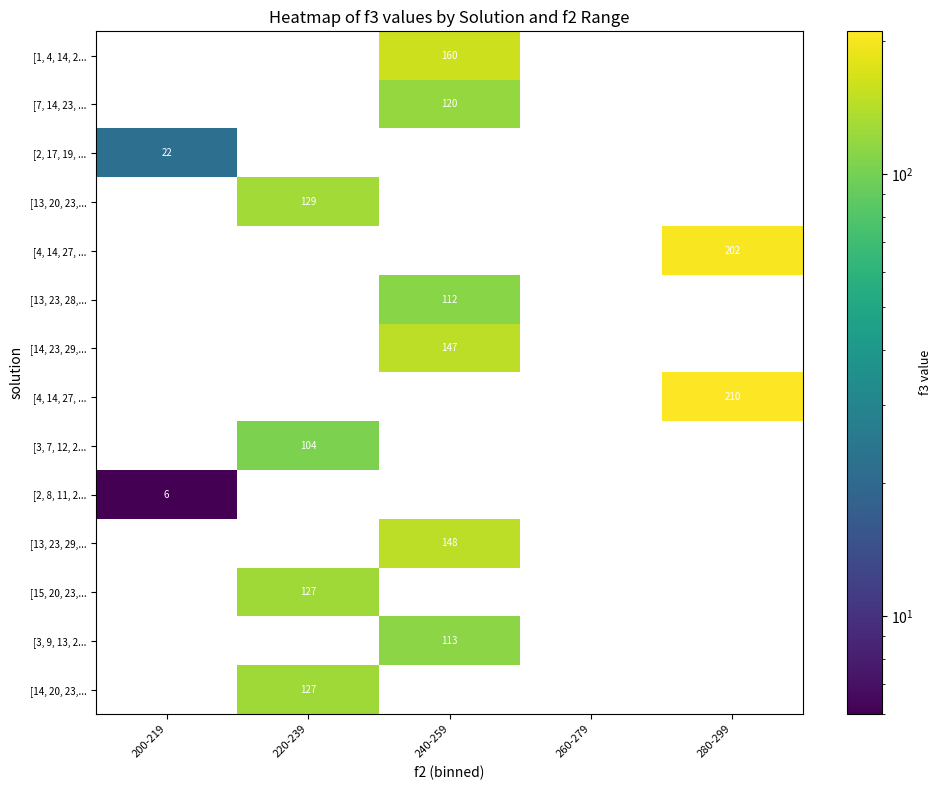

Which has a higher value, 220-239 or 240-259?

240-259